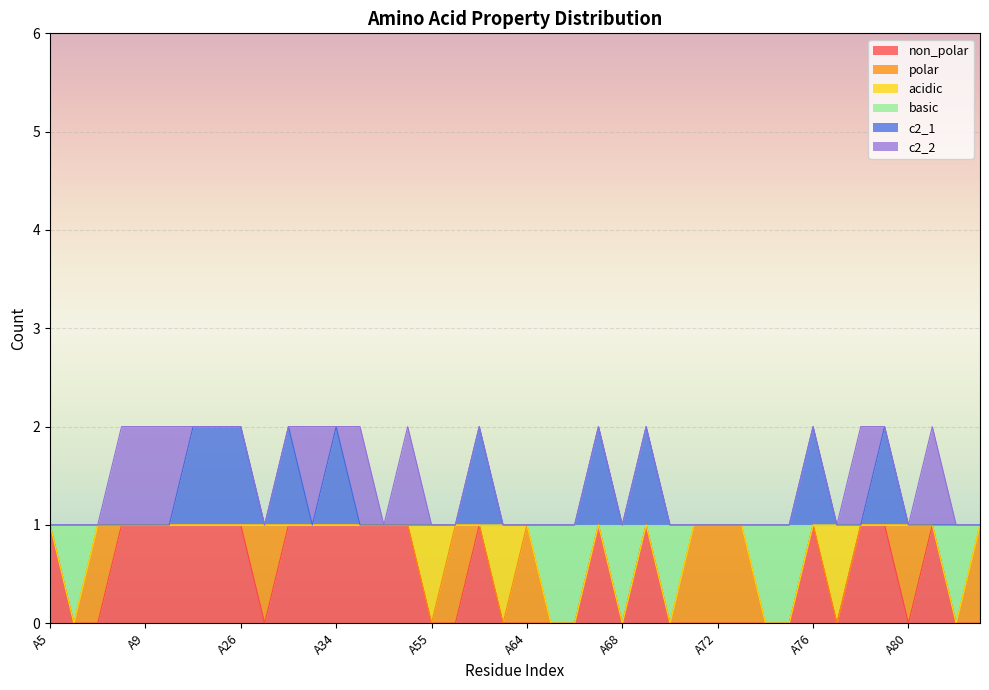

Rank the categories by c2_1 value from highest to lowest.

A24, A25, A26, A28, A34, A62, A67, A69, A76, A79, A5, A6, A7, A8, A9, A22, A27, A33, A36, A45, A52, A55, A59, A63, A64, A65, A66, A68, A70, A71, A72, A73, A74, A75, A77, A78, A80, A81, A82, A84